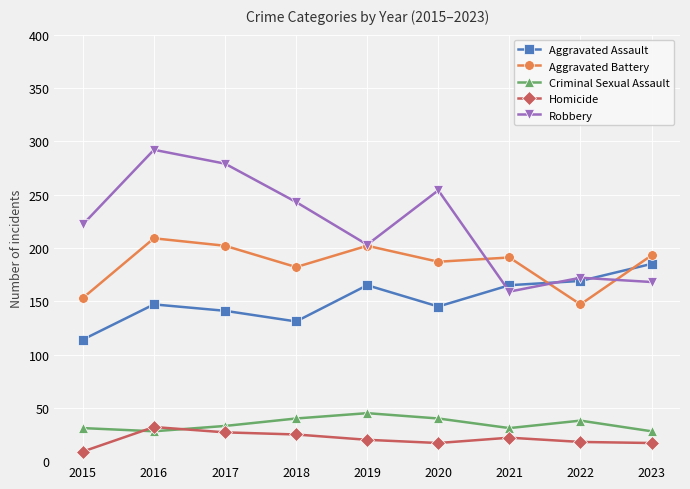

How many Criminal Sexual Assault values are between 31 and 40?

6